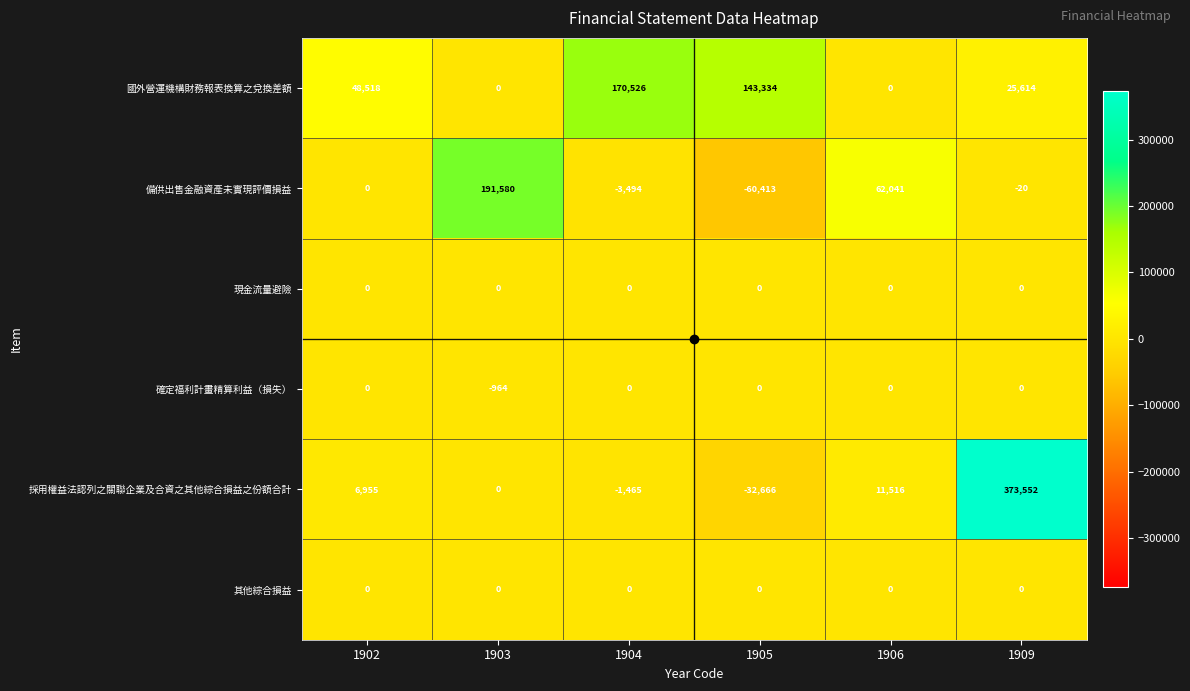

What is the minimum value shown in the chart?

-60413